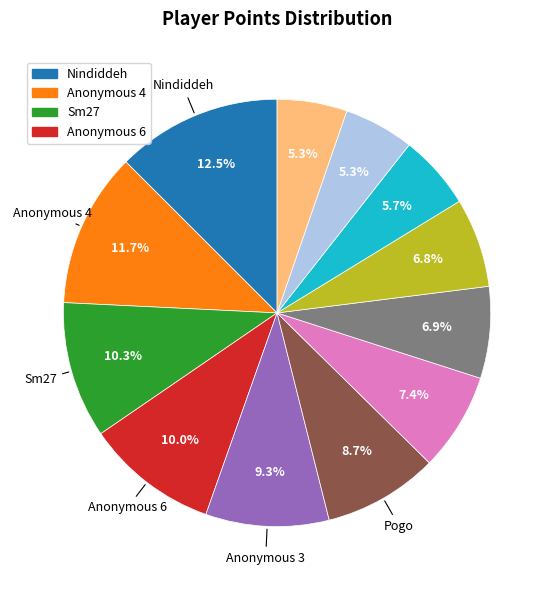

Is there a majority slice in this chart?

No